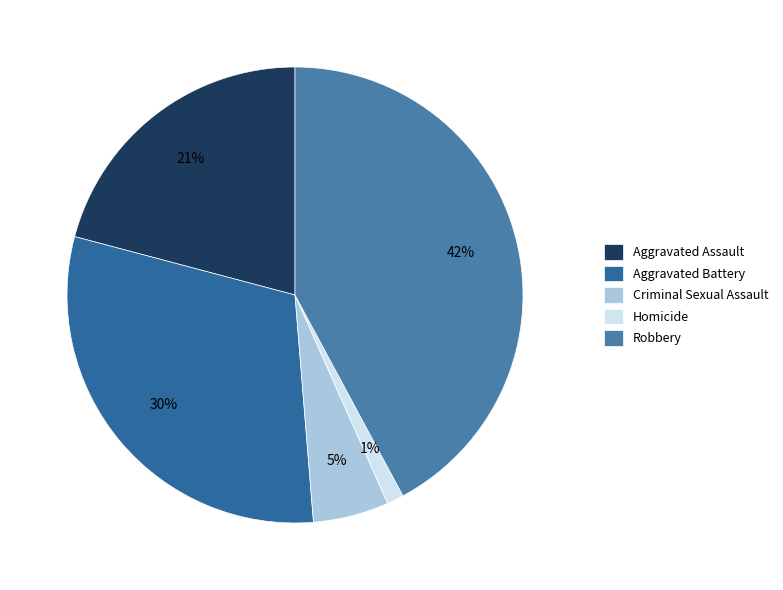

What percentage is the Aggravated Battery slice, to the nearest percent?

30%